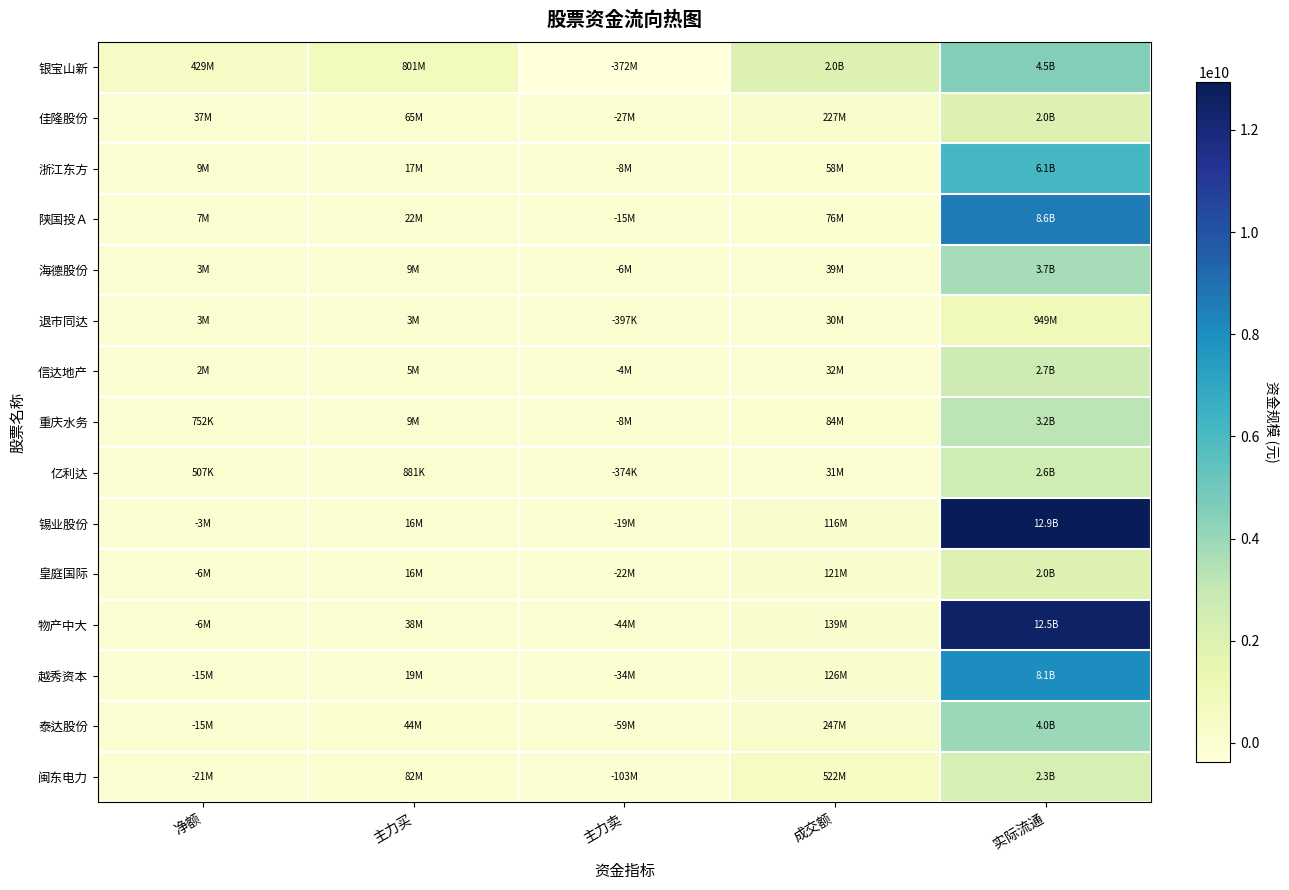

Reading left to right, list all the values displayed in this chart.

银宝山新: 净额=428566261	主力买=800904311	主力卖=-372338050	成交额=2029947103	实际流通=4541397227
佳隆股份: 净额=37236605	主力买=64629829	主力卖=-27393224	成交额=226701474	实际流通=1996993180
浙江东方: 净额=9209440	主力买=17301133	主力卖=-8091693	成交额=57528816	实际流通=6129648143
陕国投Ａ: 净额=6658269	主力买=21560565	主力卖=-14902296	成交额=75891092	实际流通=8635065571
海德股份: 净额=3006468	主力买=9141885	主力卖=-6135417	成交额=39195897	实际流通=3705599679
退市同达: 净额=2932682	主力买=3329407	主力卖=-396725	成交额=29773358	实际流通=949403860
信达地产: 净额=1668324	主力买=5218367	主力卖=-3550043	成交额=32145242	实际流通=2687888445
重庆水务: 净额=752407	主力买=9209192	主力卖=-8456785	成交额=84149903	实际流通=3211650000
亿利达: 净额=507231	主力买=880960	主力卖=-373729	成交额=30725834	实际流通=2622357550
锡业股份: 净额=-3002620	主力买=15741986	主力卖=-18744606	成交额=115759517	实际流通=12929934678
皇庭国际: 净额=-6002496	主力买=16022999	主力卖=-22025495	成交额=121191438	实际流通=1970661946
物产中大: 净额=-6183071	主力买=38195795	主力卖=-44378866	成交额=139303156	实际流通=12540416058
越秀资本: 净额=-15230754	主力买=18576991	主力卖=-33807745	成交额=126400054	实际流通=8064748262
泰达股份: 净额=-15358964	主力买=43682352	主力卖=-59041316	成交额=247287274	实际流通=3978838313
闽东电力: 净额=-20806660	主力买=81846624	主力卖=-102653284	成交额=522418715	实际流通=2304039743